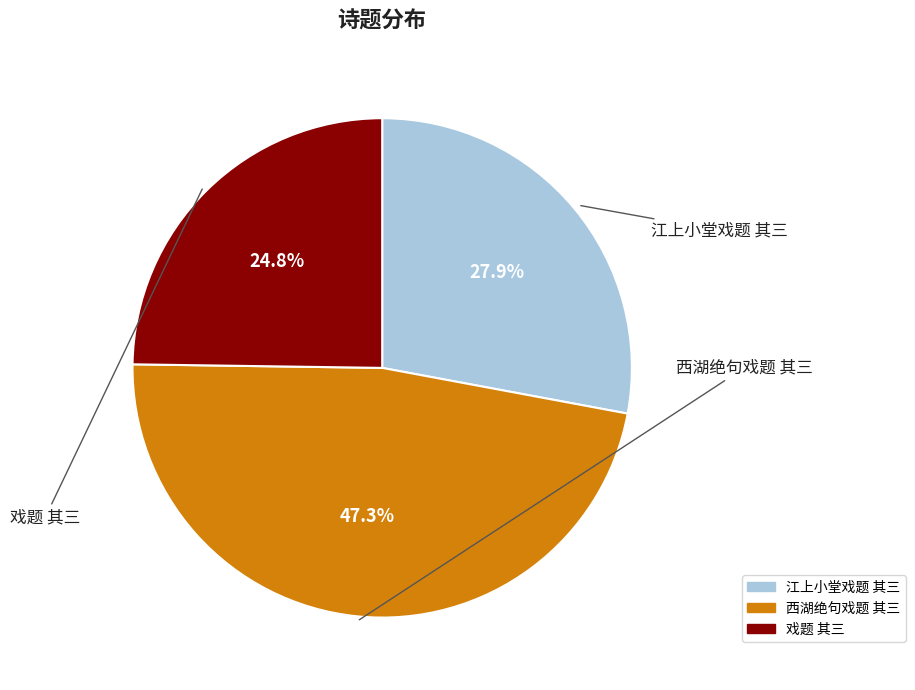

How many slices are in this pie chart?

3